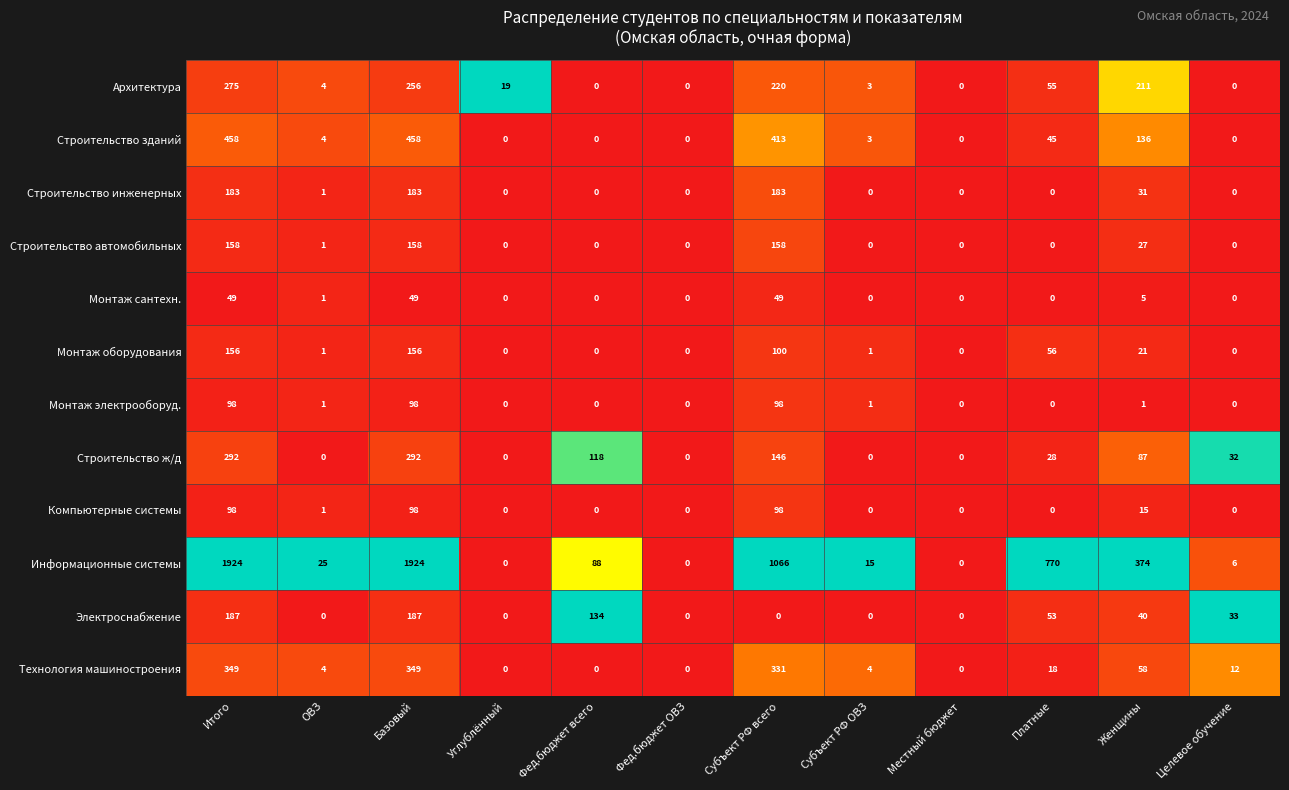

What is the difference between the highest and lowest values at Итого?

1875